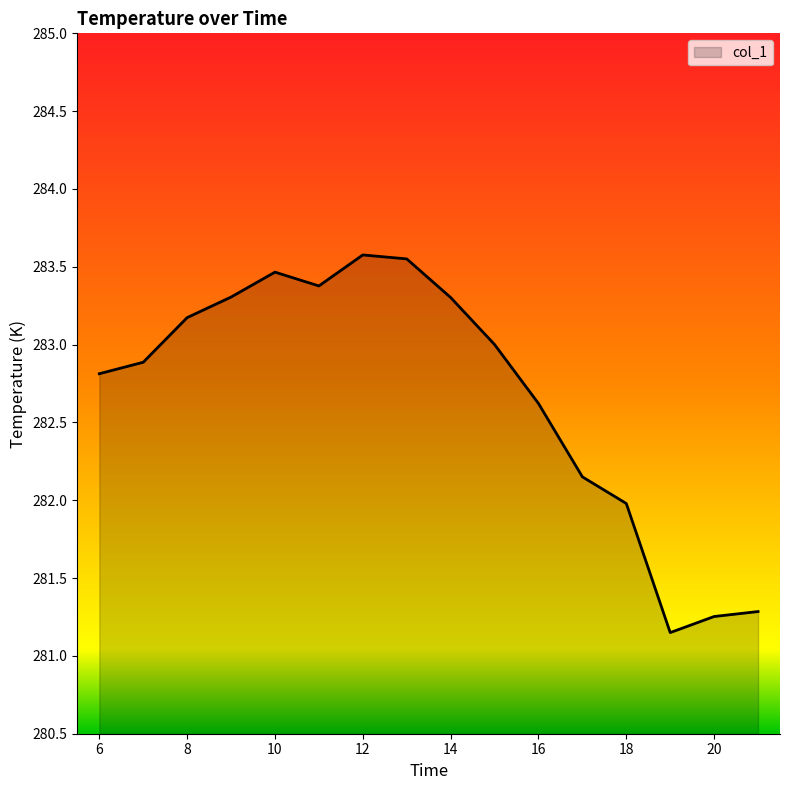

What is the difference between the maximum and minimum values?

2.4